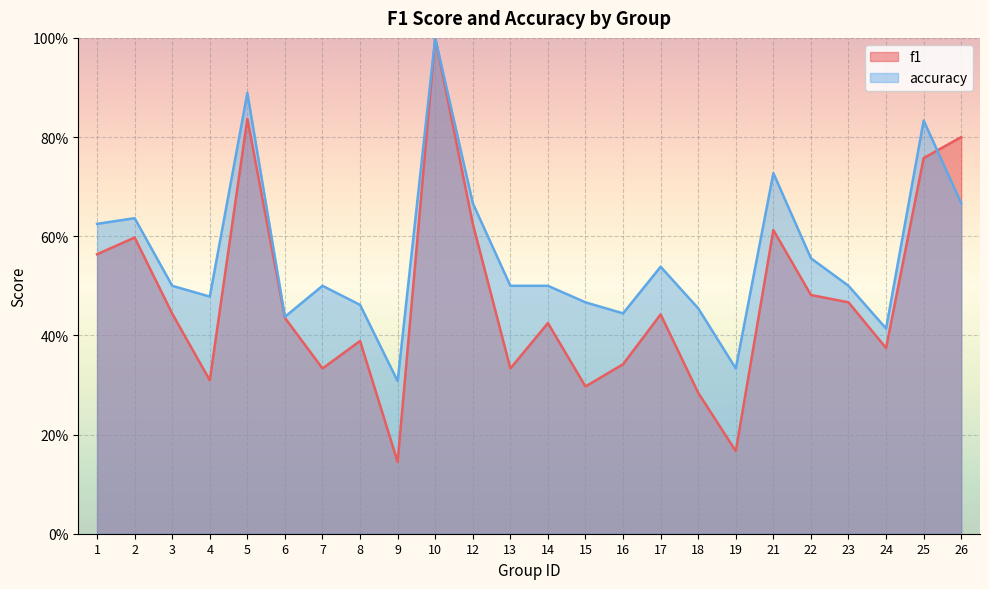

Rank the categories by f1 value from lowest to highest.

9, 19, 18, 15, 4, 7, 13, 16, 24, 8, 14, 6, 17, 3, 23, 22, 1, 2, 21, 12, 25, 26, 5, 10